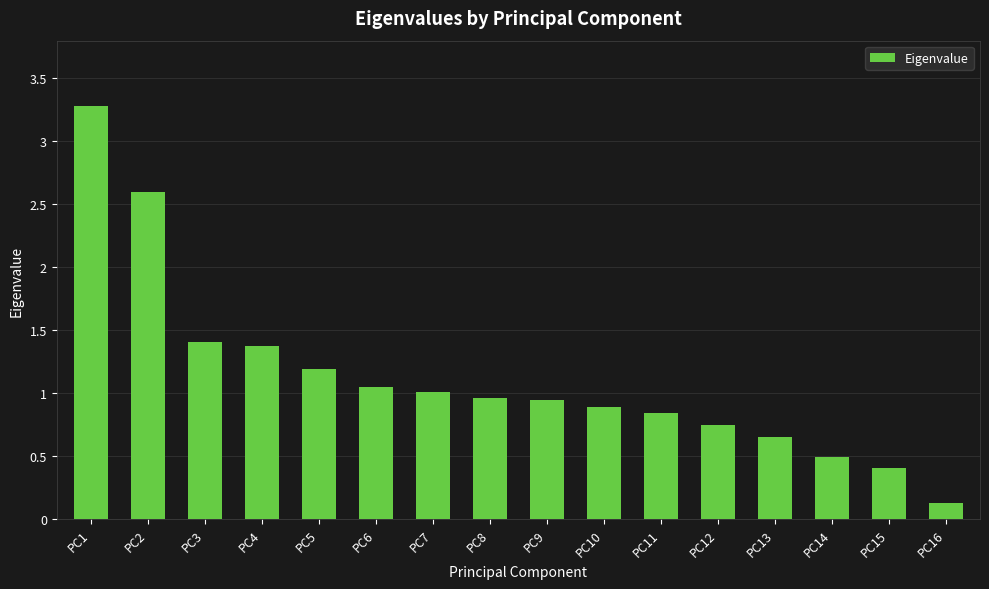

Is it true that the value at PC4 is 2.0?

False